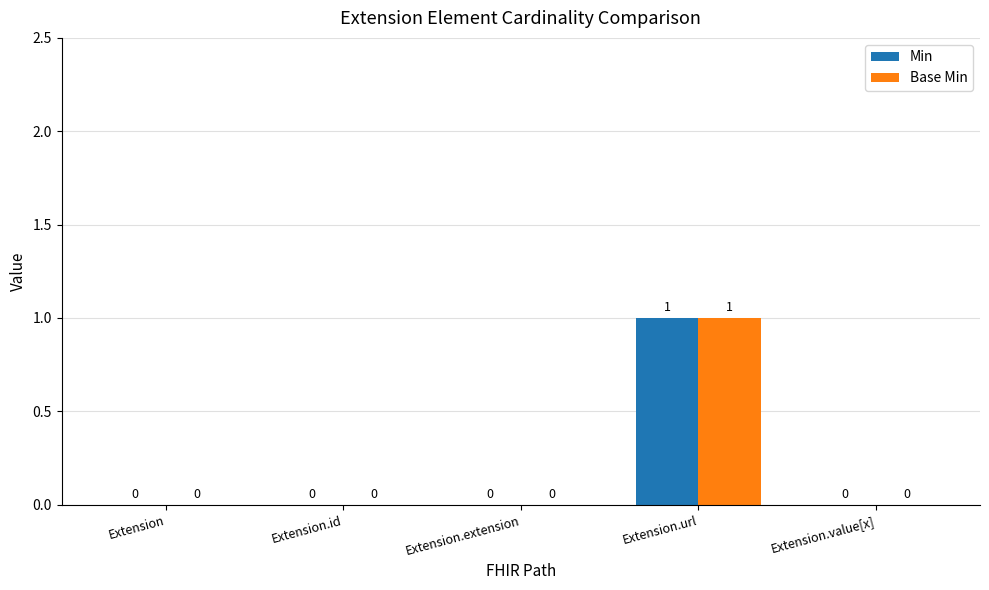

Is it true that Min equals 0 at Extension.id?

True